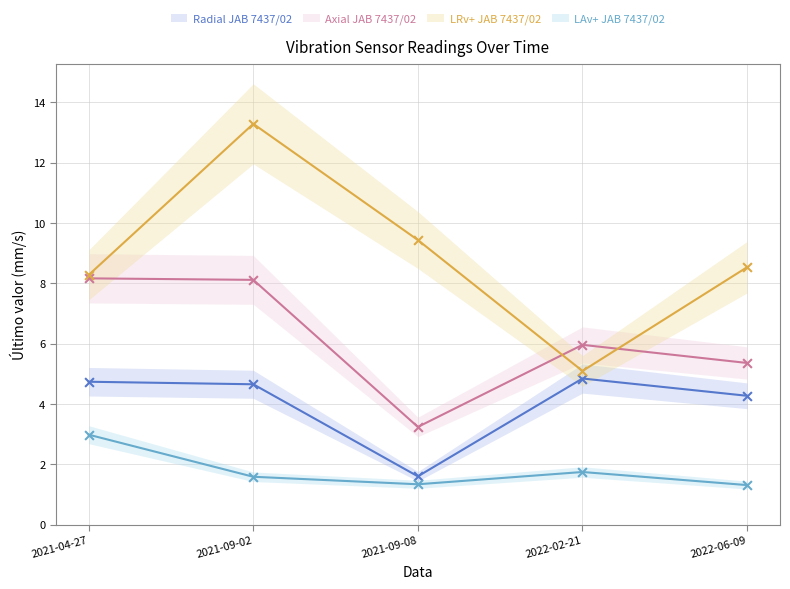

Is the value of Radial JAB 7437/02 at 2022-02-21 greater than the value of LRv+ JAB 7437/02 at 2022-02-21?

No